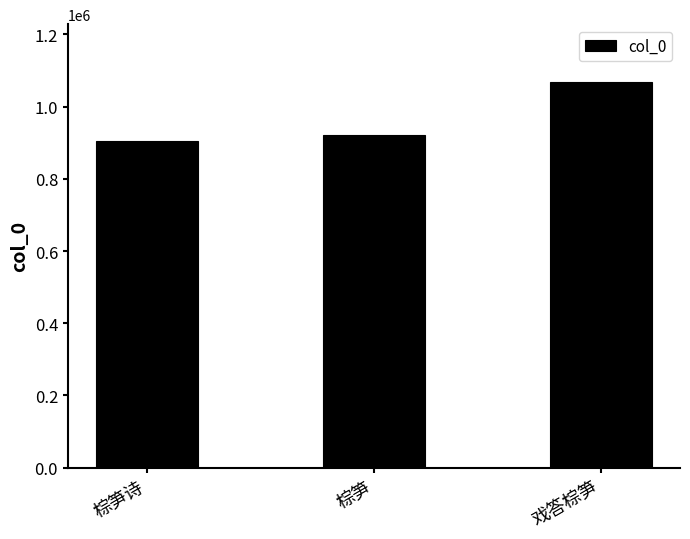

What is the difference between the maximum and minimum values?

164655